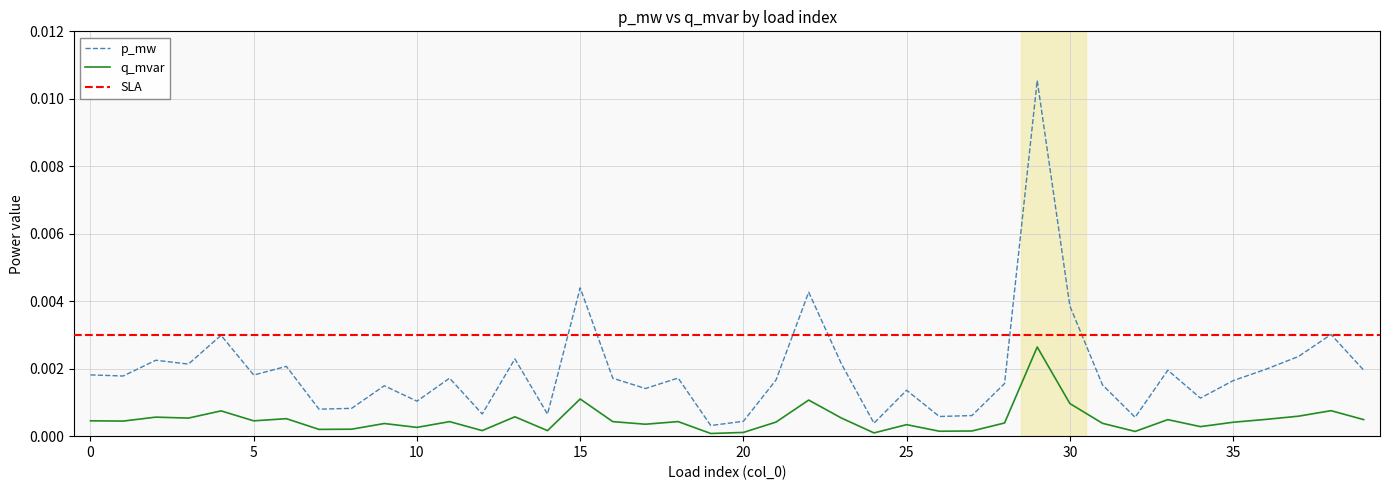

Does the chart have visible grid lines?

Yes